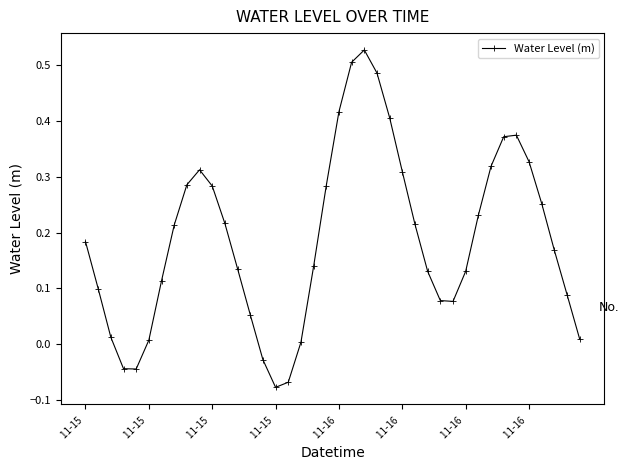

What is the difference between the maximum and minimum values?

0.6